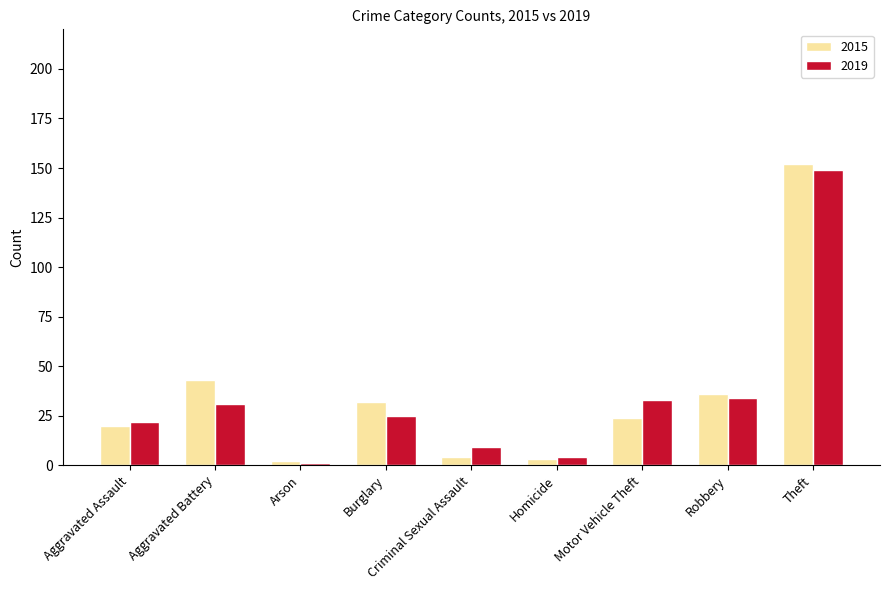

Rank the series at Aggravated Assault from lowest to highest value.

2015, 2019